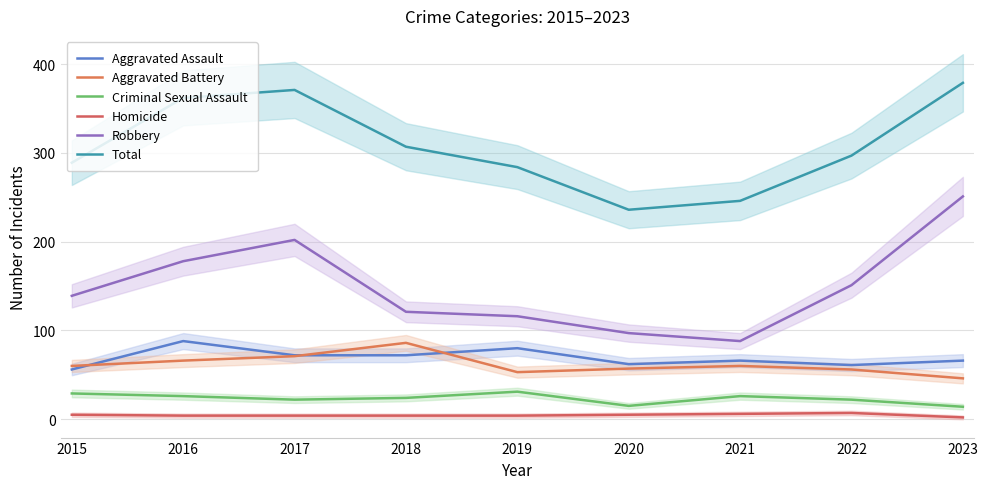

Reading left to right, transcribe all the data shown in this chart.

Aggravated Assault: 56	88	72	72	80	62	66	61	66
Aggravated Battery: 60	66	71	86	53	57	60	56	46
Criminal Sexual Assault: 29	26	22	24	31	15	26	22	14
Homicide: 5	4	4	4	4	5	6	7	2
Robbery: 139	178	202	121	116	97	88	151	251
Total: 289	362	371	307	284	236	246	297	379